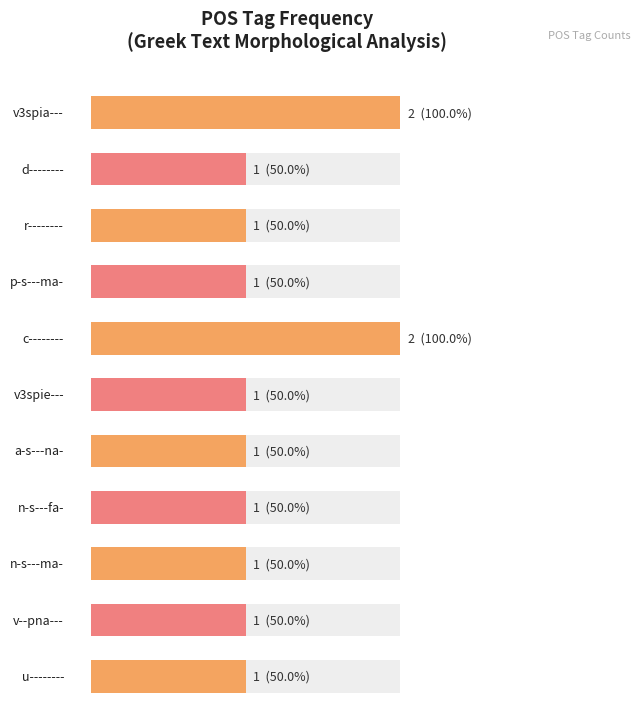

What is the ratio of the value at r-------- to the value at a--------?

1.0